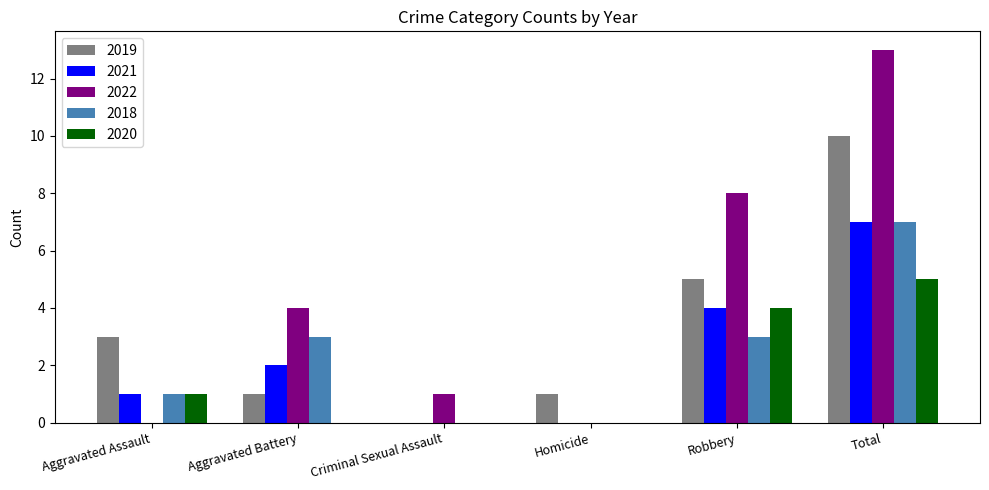

What is the total value across all series at Aggravated Assault?

6